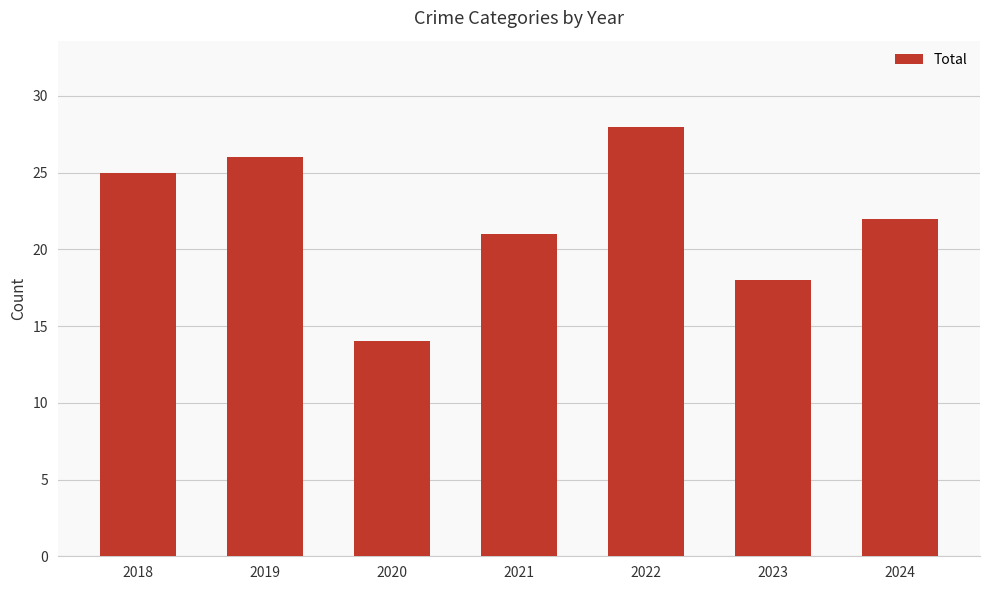

List the labels in order of value, largest first.

2022, 2019, 2018, 2024, 2021, 2023, 2020